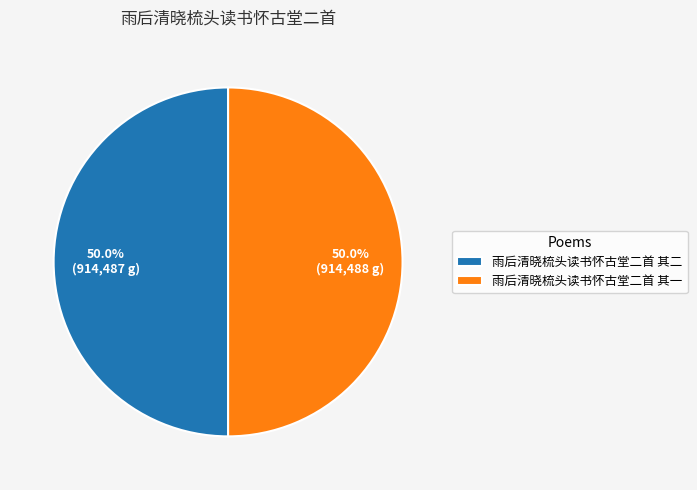

What percentage is the 雨后清晓梳头读书怀古堂二首 其一 slice, to the nearest percent?

50%